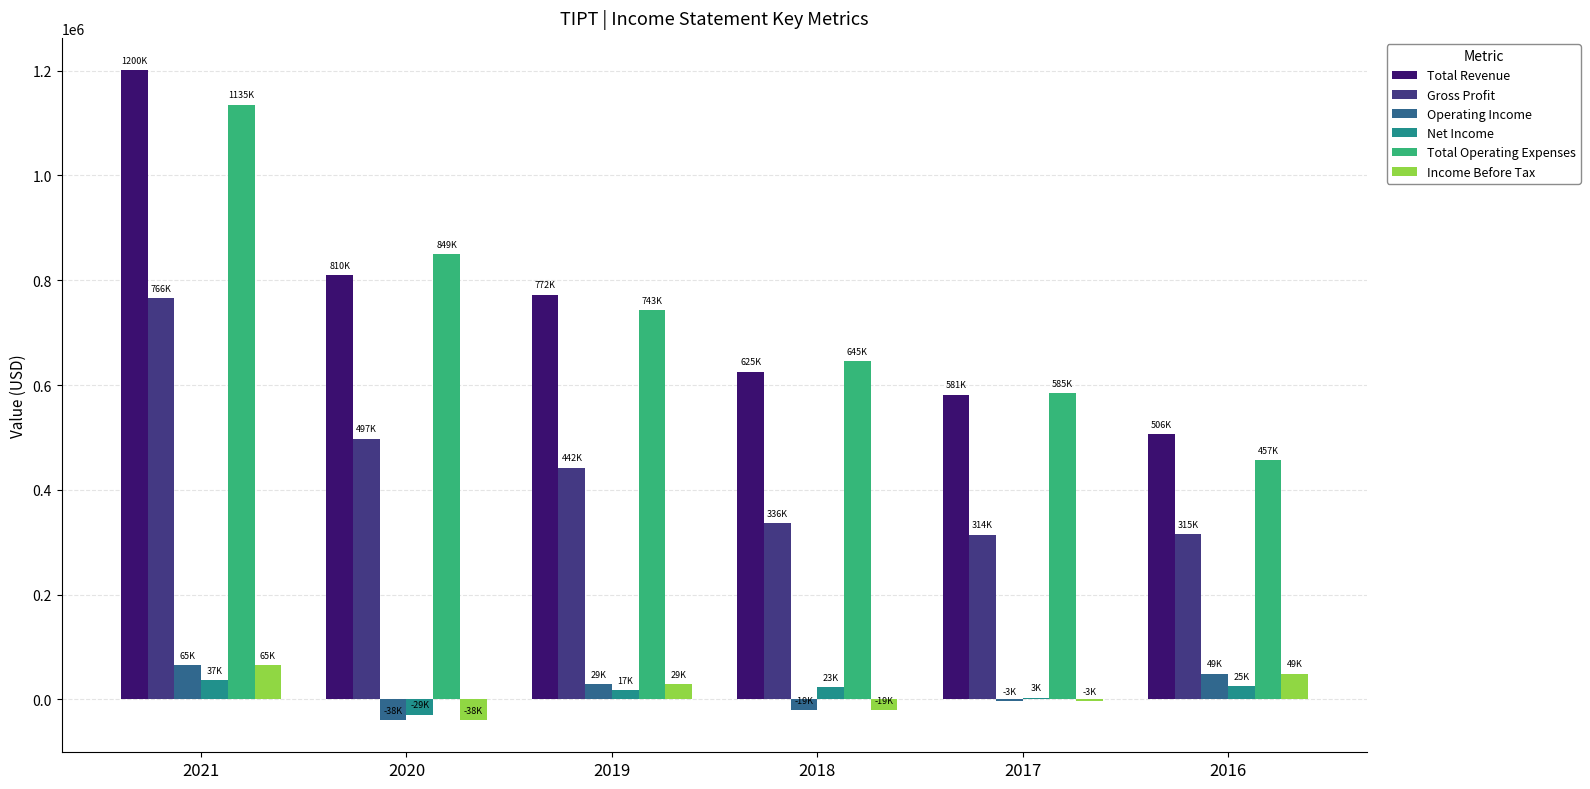

What is the maximum value for Gross Profit?

766200